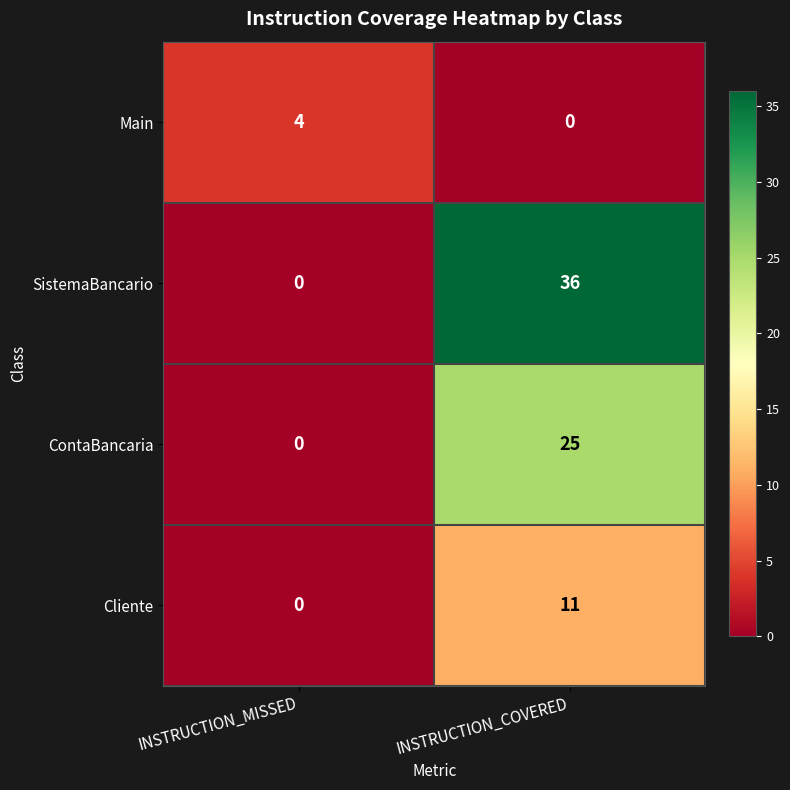

What is the maximum value for Main?

4